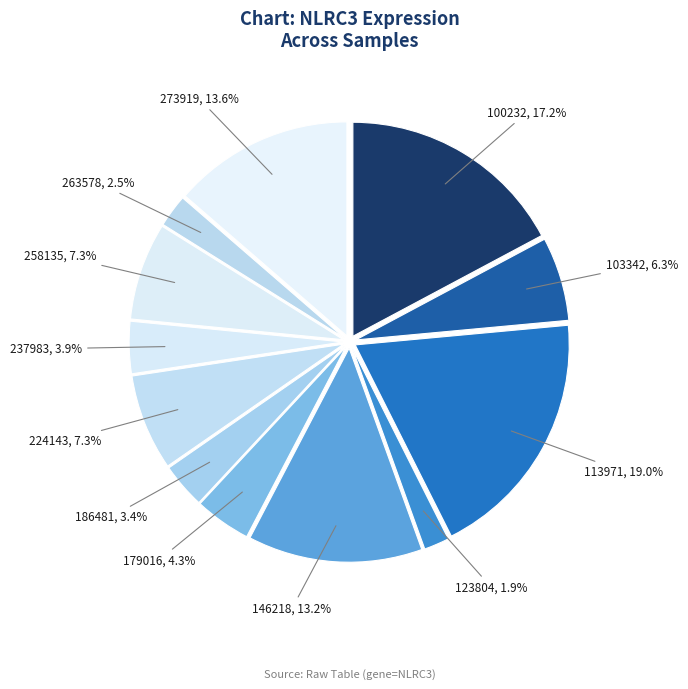

Approximately how many times larger is the value at 237983 compared to 103342?

0.6